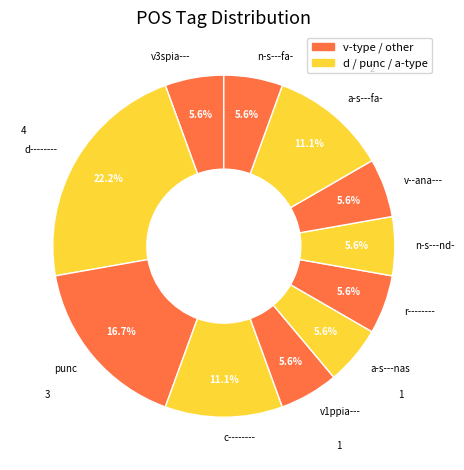

Count the number of slices in the pie.

11